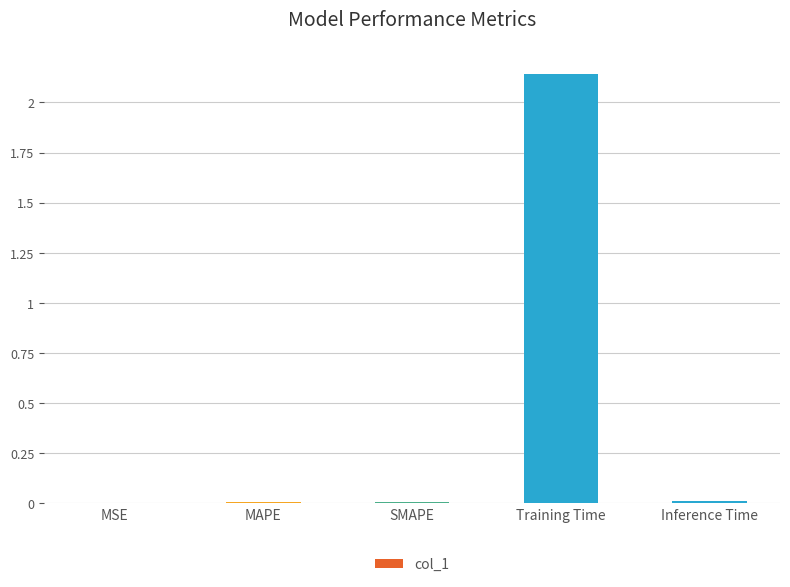

Between Training Time and SMAPE, which is larger?

Training Time